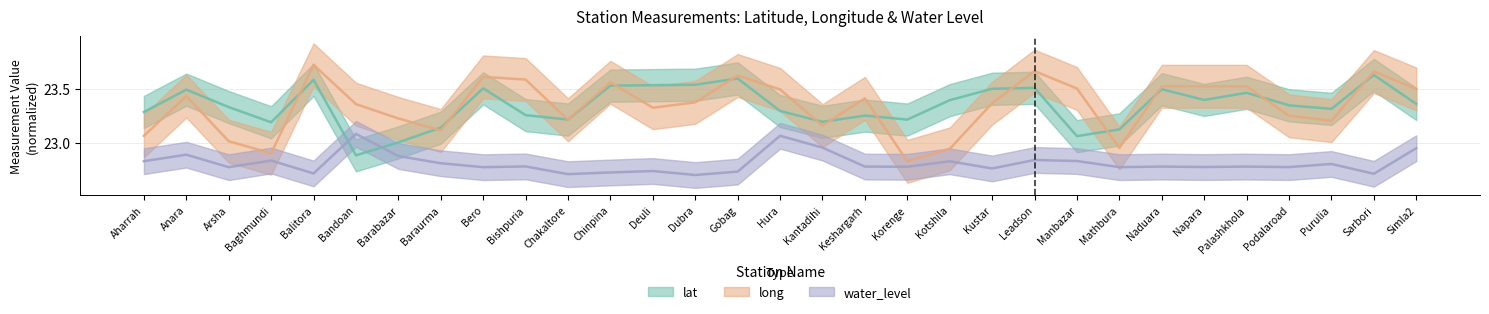

Which label corresponds to the smallest value in the chart?

Dubra